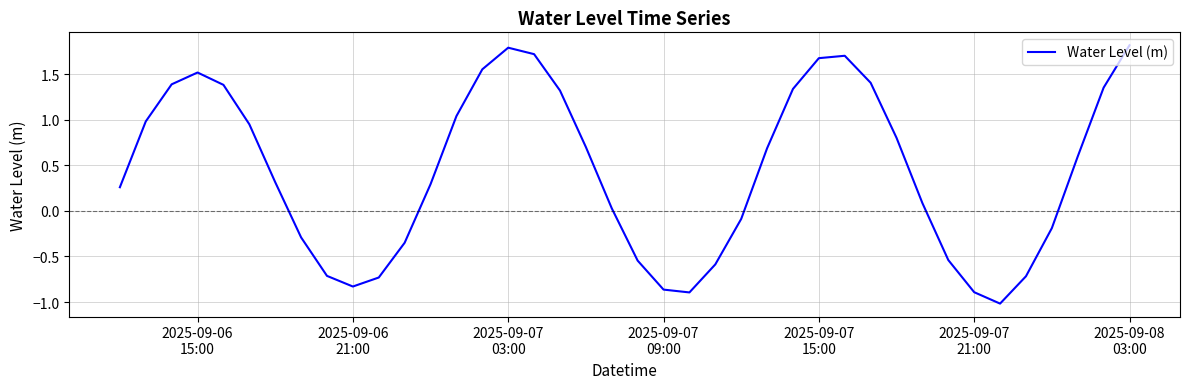

What is the smallest value displayed?

-1.0